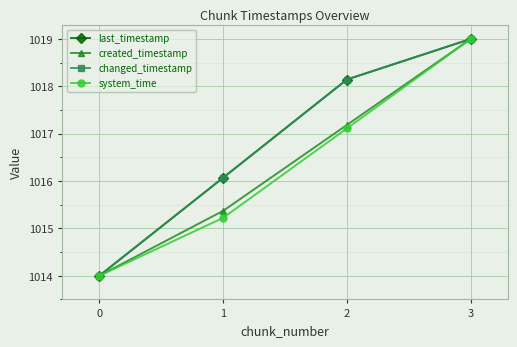

True or false: changed_timestamp and system_time intersect in this chart.

False